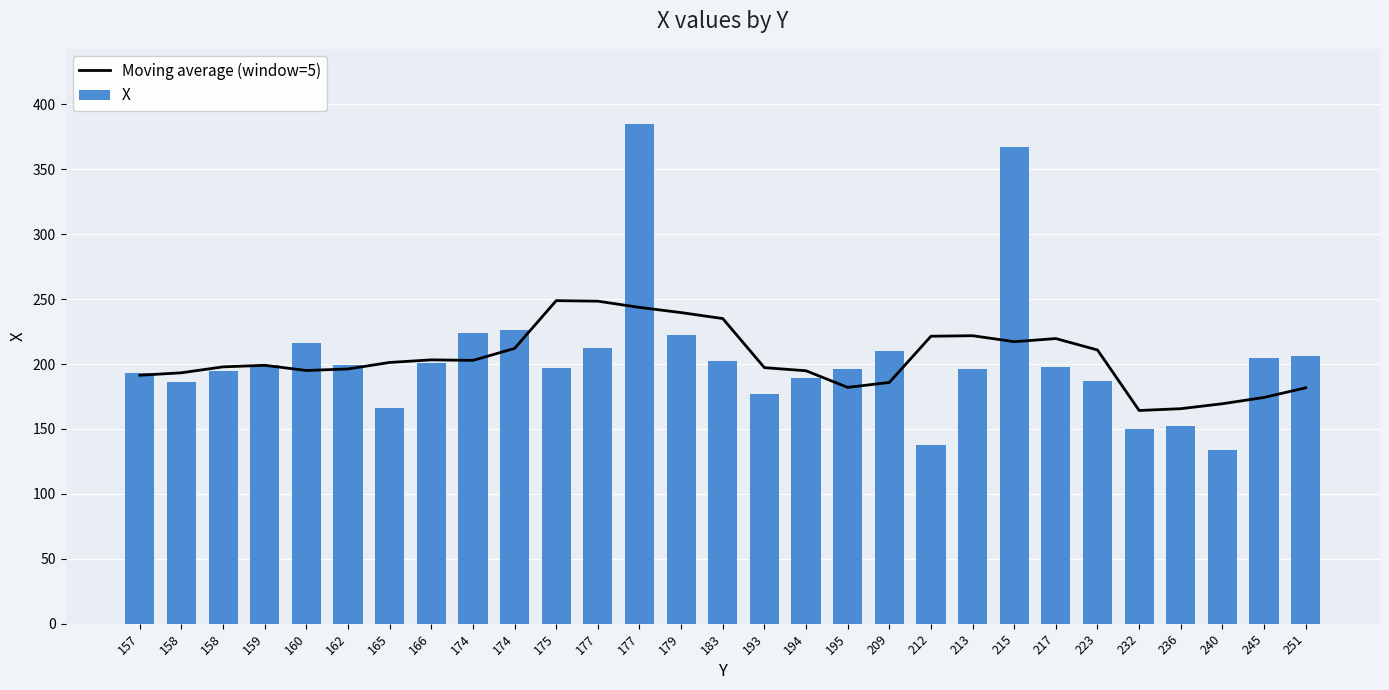

Rank the series by their average value, from lowest to highest.

Moving average (window=5), X